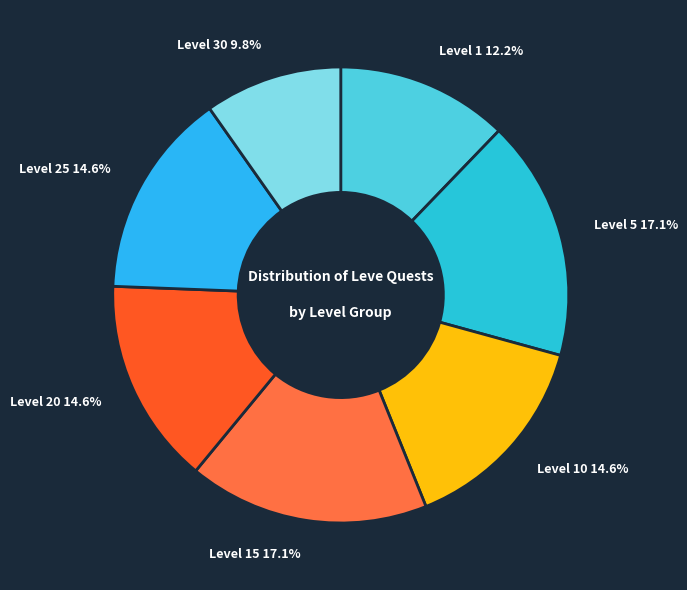

To the nearest percent, what is the average slice percentage?

14%